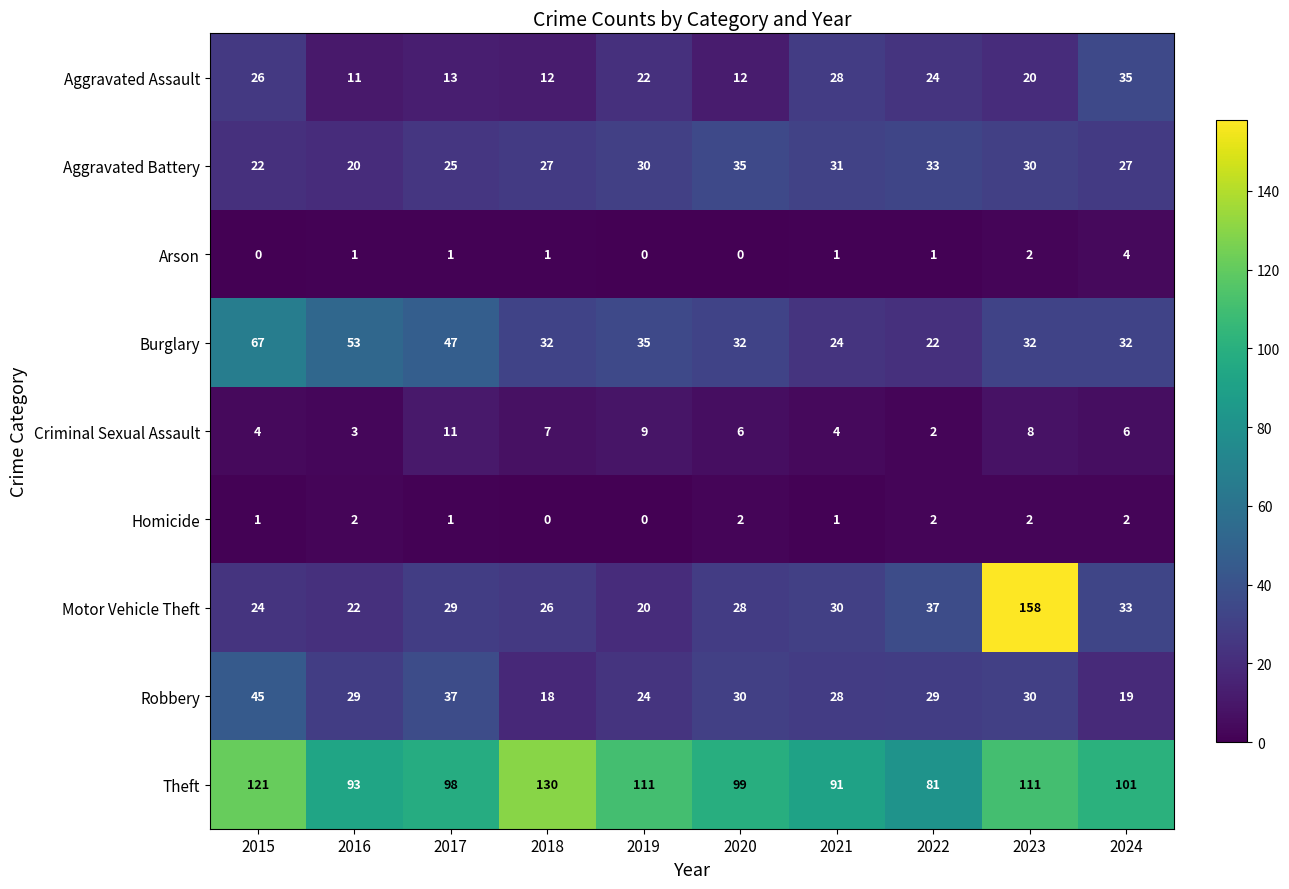

What is the maximum value for Theft?

130